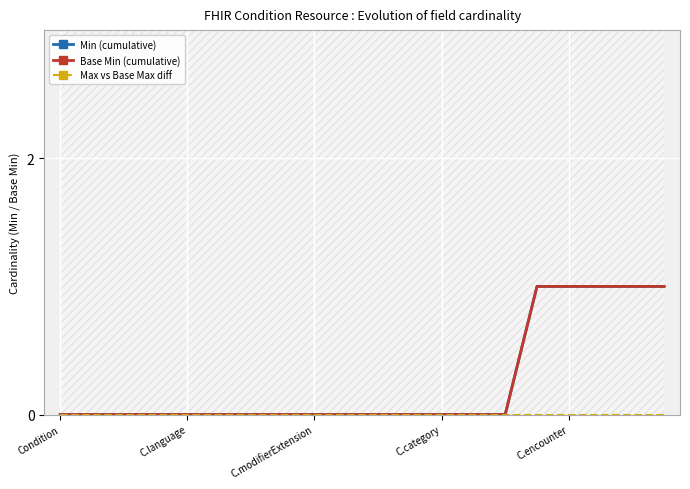

True or false: Base Min (cumulative) and Min (cumulative) intersect in this chart.

False